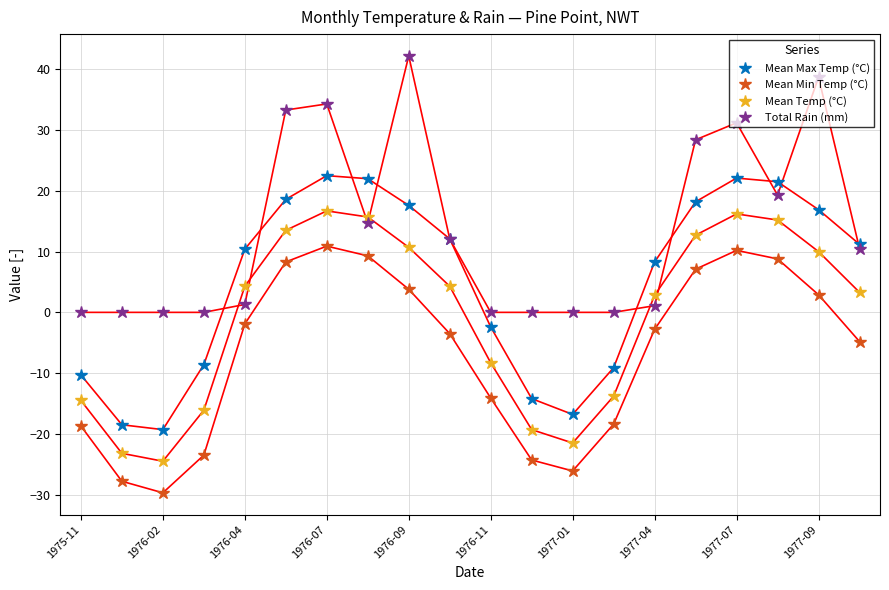

True or false: Mean Min Temp (°C) and Mean Max Temp (°C) intersect in this chart.

False